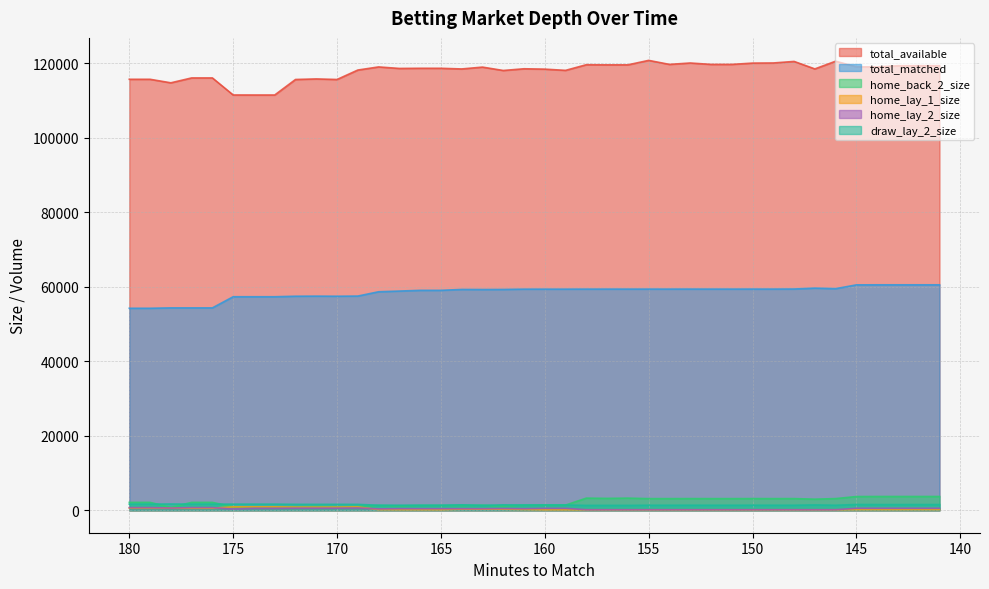

Rank the series by their maximum value, from lowest to highest.

home_lay_2_size, home_lay_1_size, draw_lay_2_size, home_back_2_size, total_matched, total_available